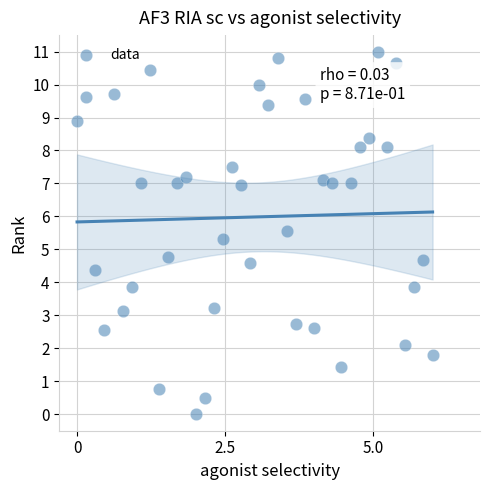

What is the range of X values (max minus min)?

6.0